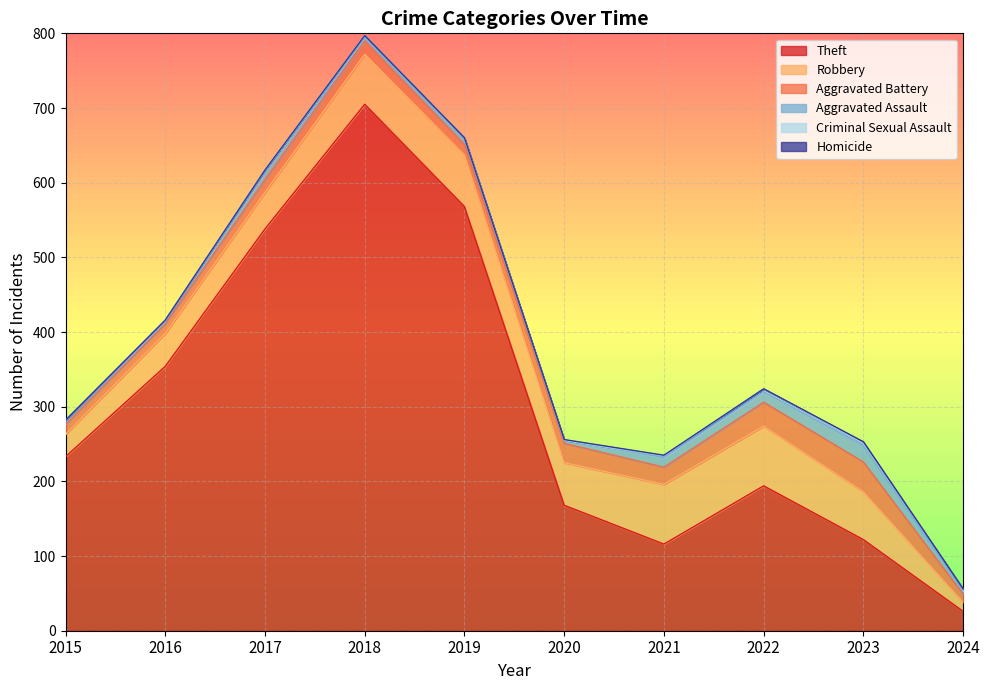

What are all the series names shown in the legend?

Theft, Robbery, Aggravated Battery, Aggravated Assault, Criminal Sexual Assault, Homicide